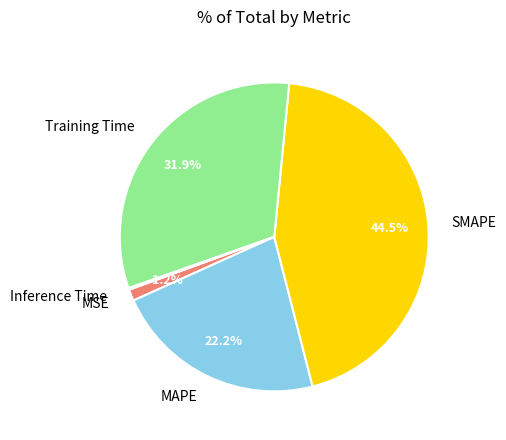

Is MAPE the majority of the pie?

No